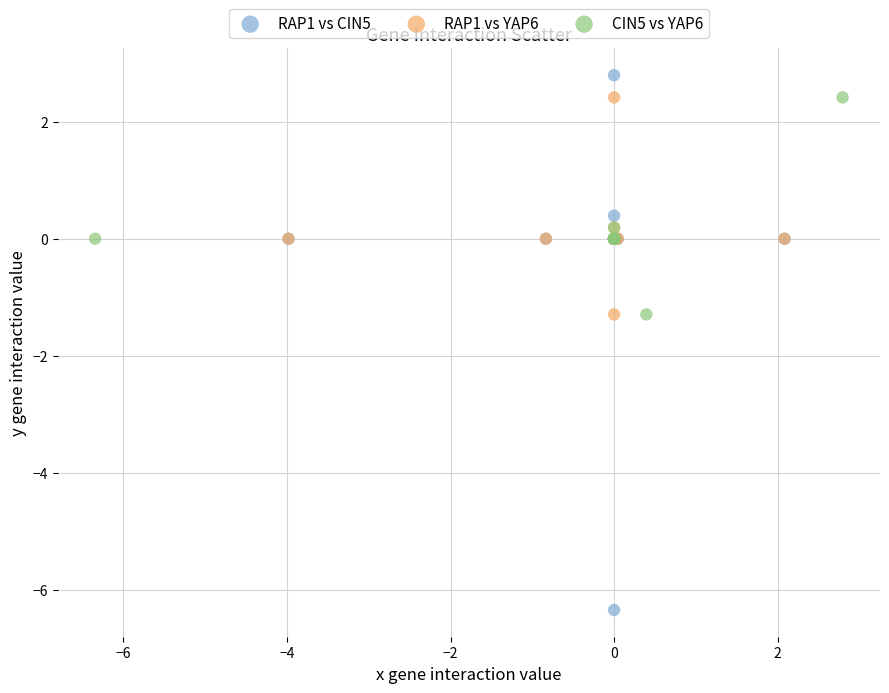

Which series contains the lowest Y value?

RAP1 vs CIN5